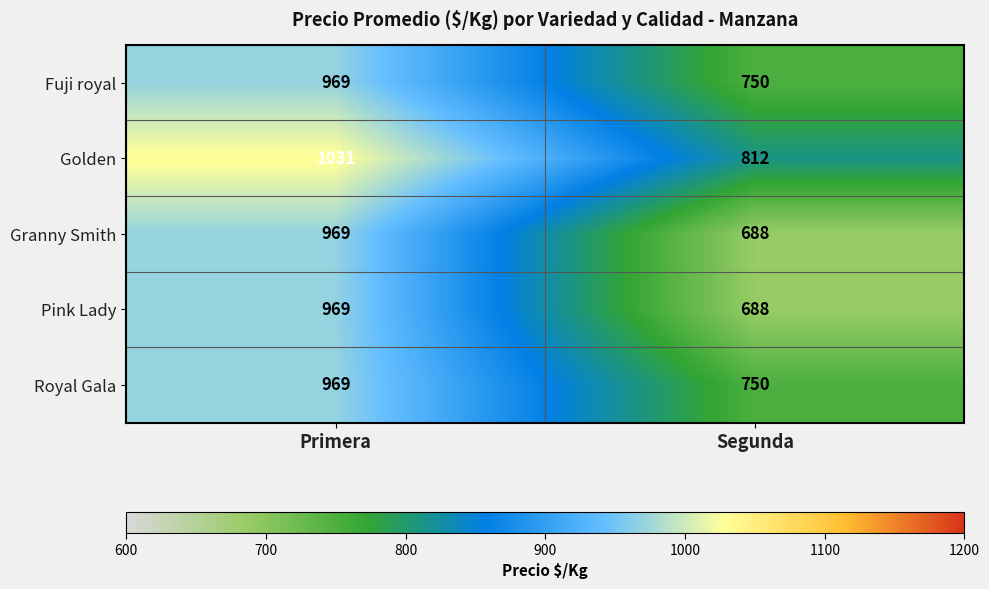

What is the sum of the Fuji royal values at Segunda and Primera?

1719